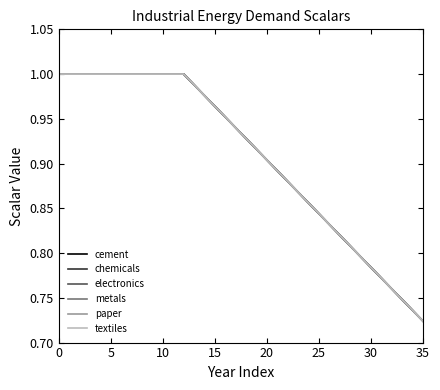

Does the chart have visible grid lines?

No